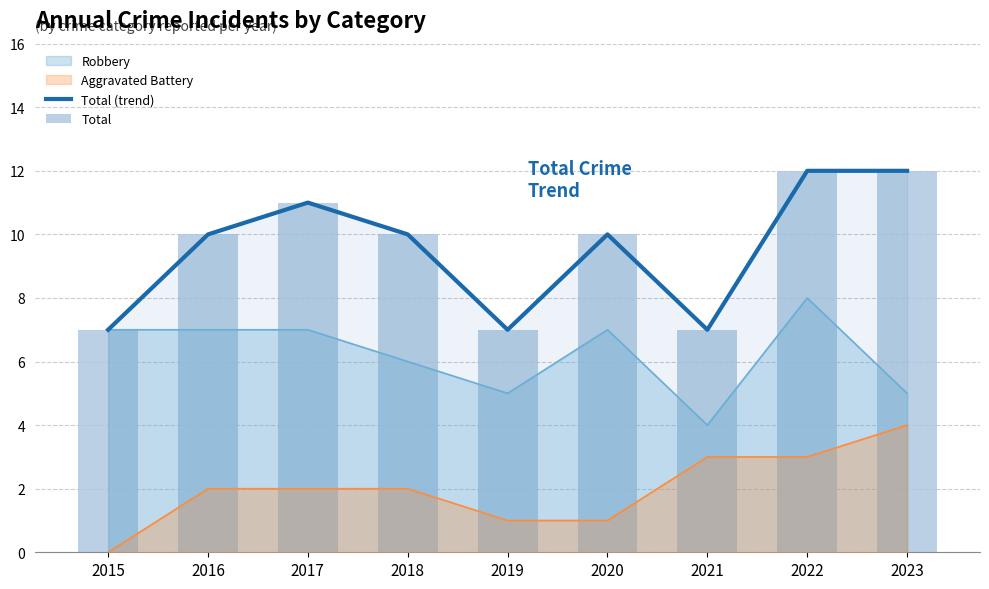

Is it true that Total (trend) equals 6 at 2023?

False